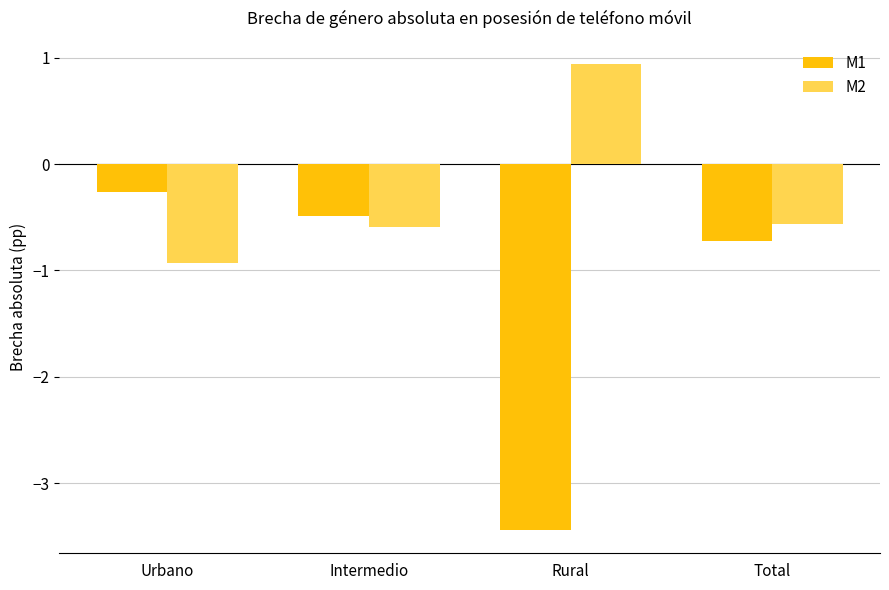

Reading left to right, what are all the values shown in this chart?

M1: -0.3	-0.5	-3.4	-0.7
M2: -0.9	-0.6	0.9	-0.6